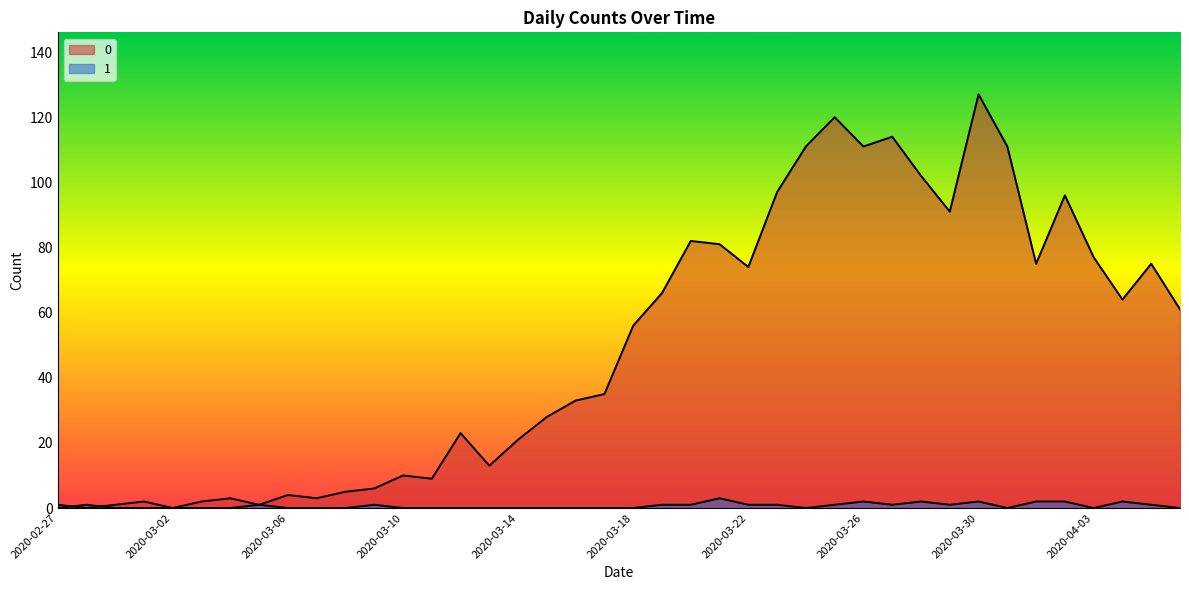

Where do 0 and 1 first cross each other?

2020-02-27 and 2020-02-28